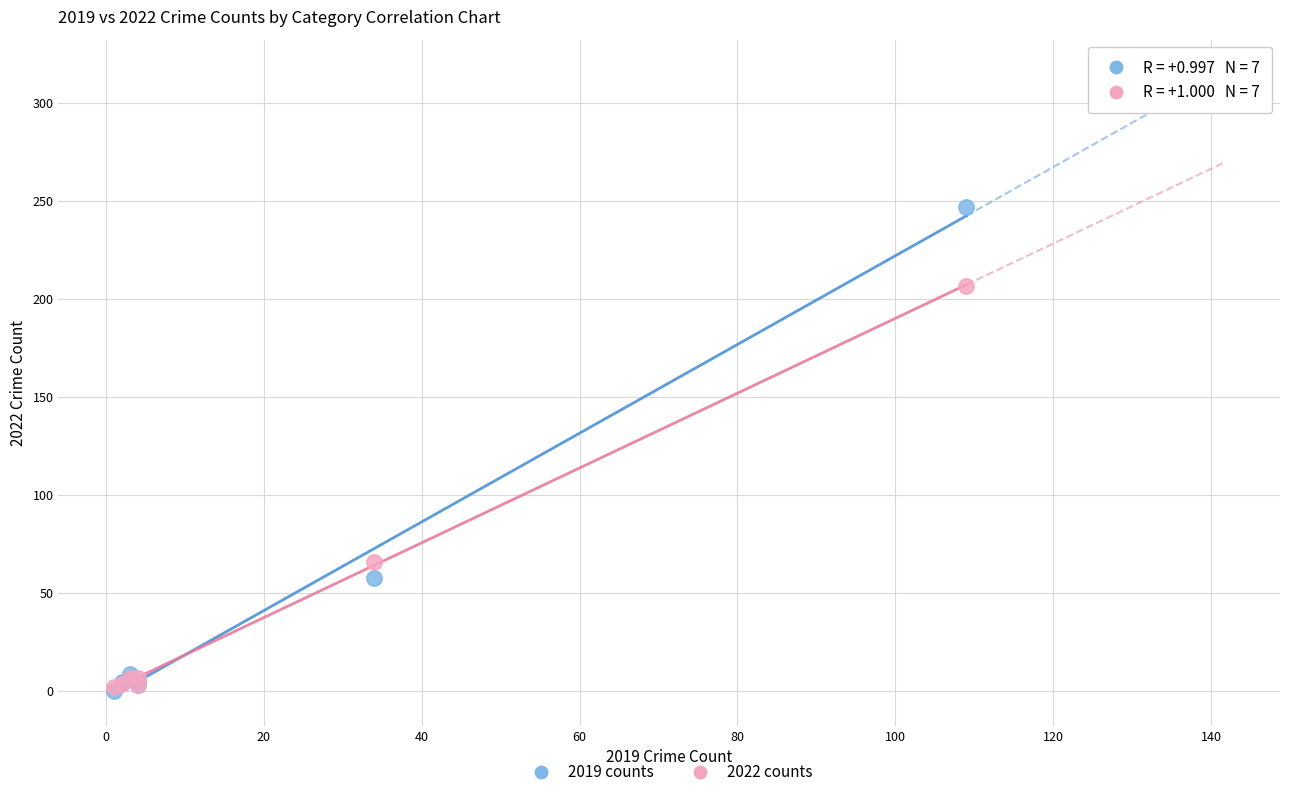

Across all series, what Y value is closest to 123?

66